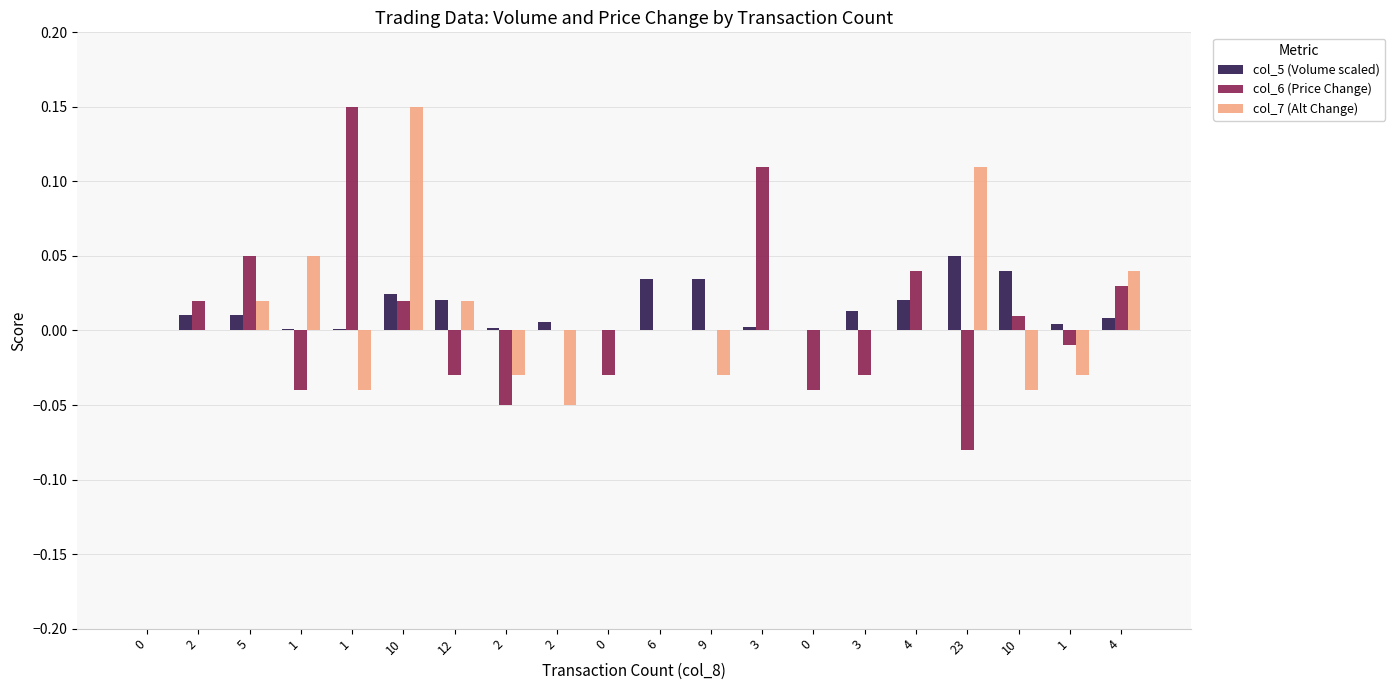

The value of col_6 (Price Change) at 3 is 0.1. True or false?

False